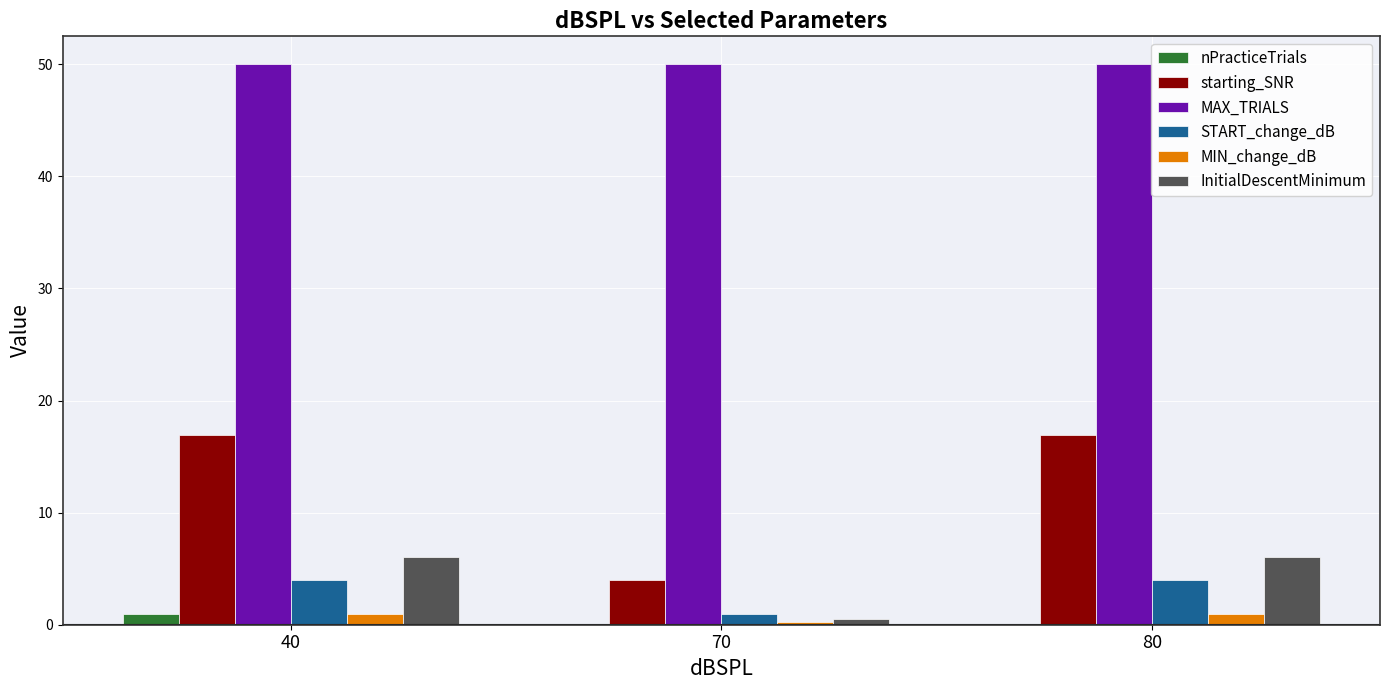

Between 70 and 80, which series saw the biggest shift?

starting_SNR